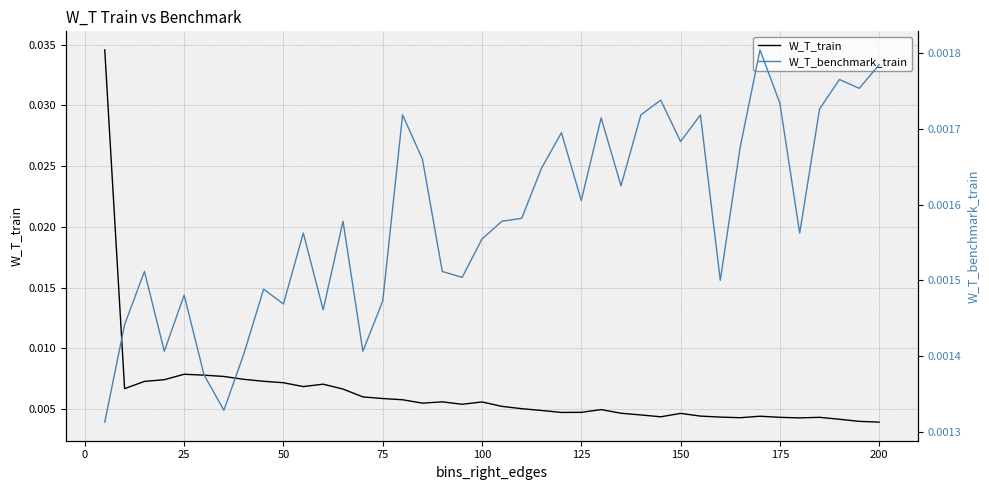

The value of W_T_benchmark_train at 175 is 0.0. True or false?

False